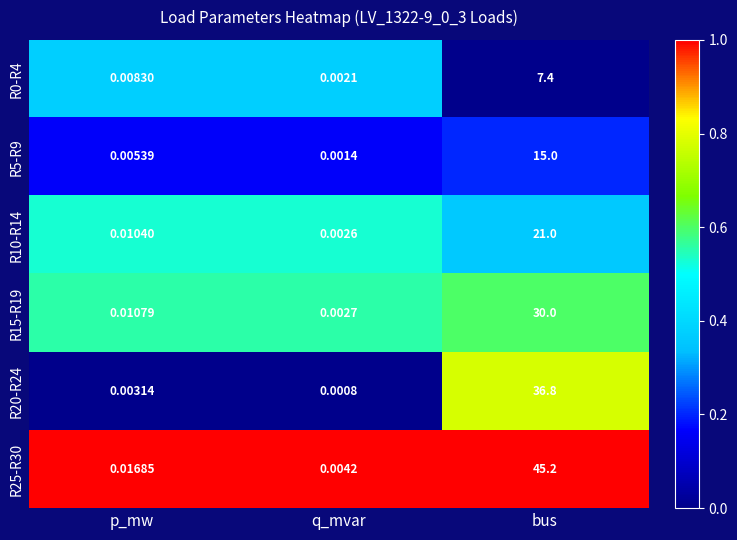

What is the spread (max minus min) of values at bus?

37.8